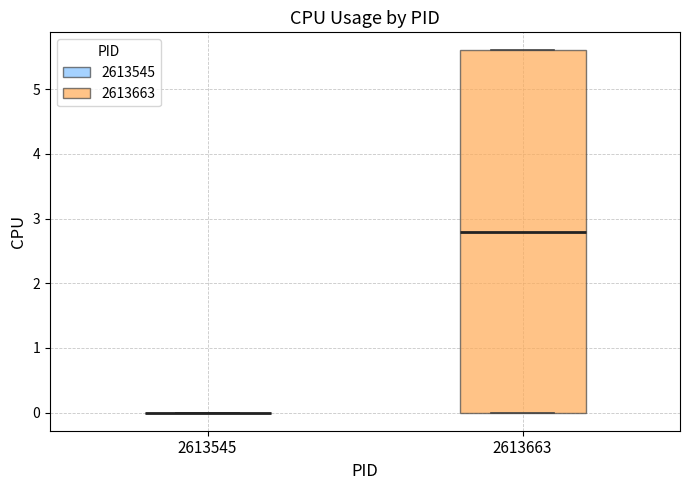

Reading left to right, transcribe this box plot: for each box, give where its median line is, the range the box spans, and where its two whiskers end, as read against the y-axis. The values are not printed on the chart, so give them approximately, as read against the axis.

2613545: box collapsed to a line at 0.0, whiskers 0.0 to 0.0
2613663: median 2.8, box 0.0 to 5.6, whiskers 0.0 to 5.6